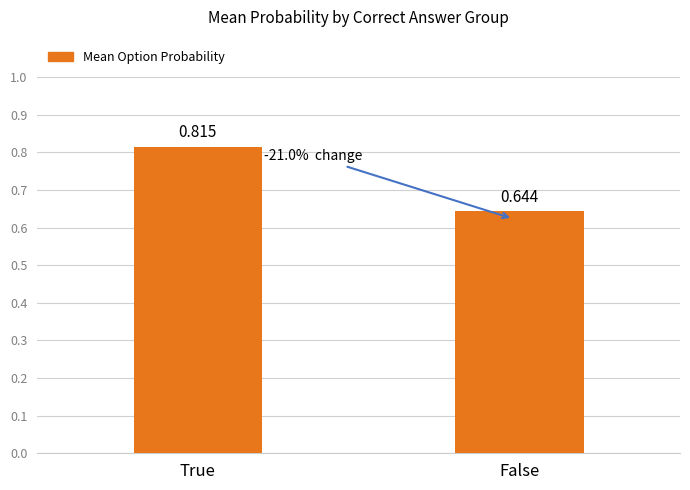

Rank the categories by value from highest to lowest.

True, False